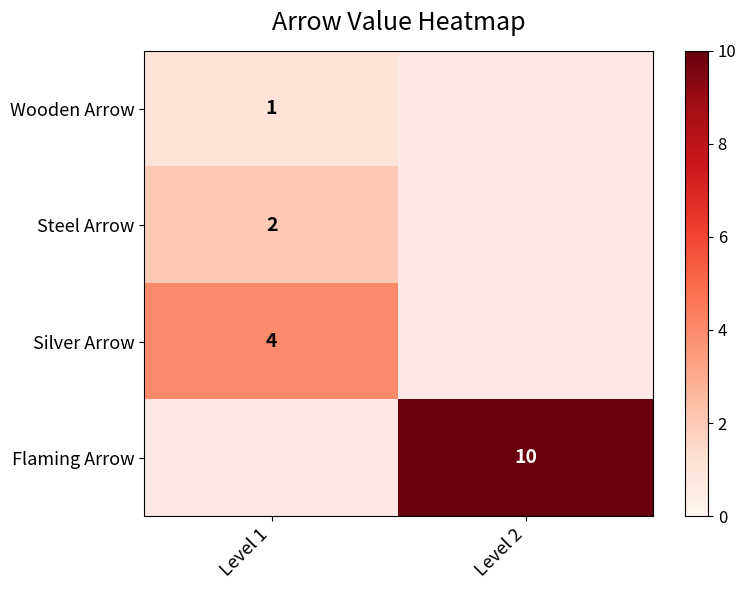

True or false: Flaming Arrow has a value of 10 at Level 2.

True